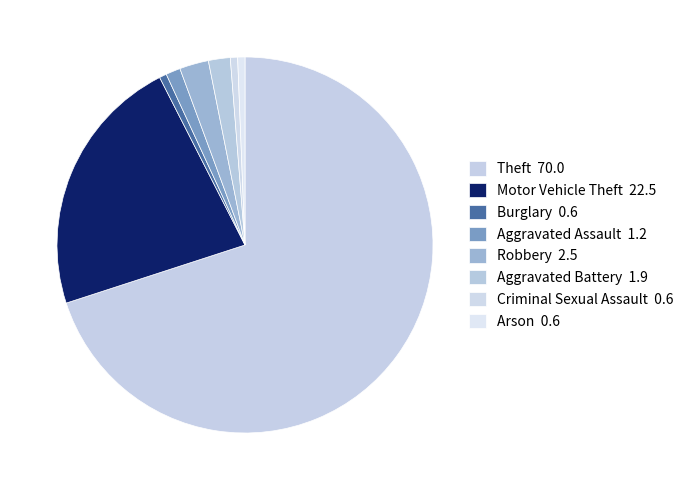

What portion of the pie excludes Aggravated Battery?

98.1%